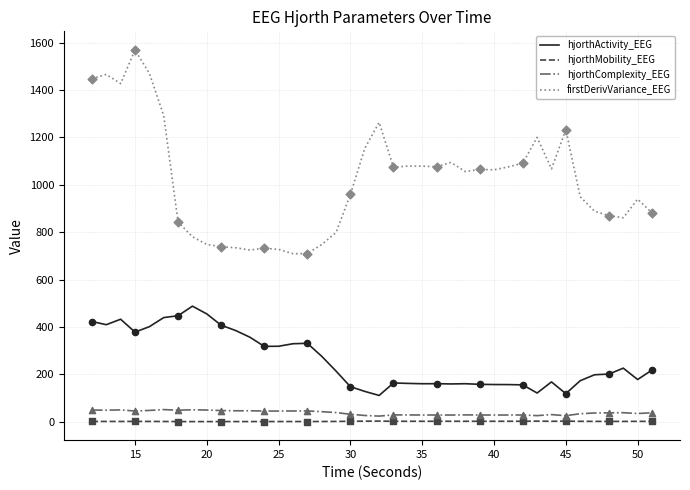

Which series has the largest total across all categories?

firstDerivVariance_EEG